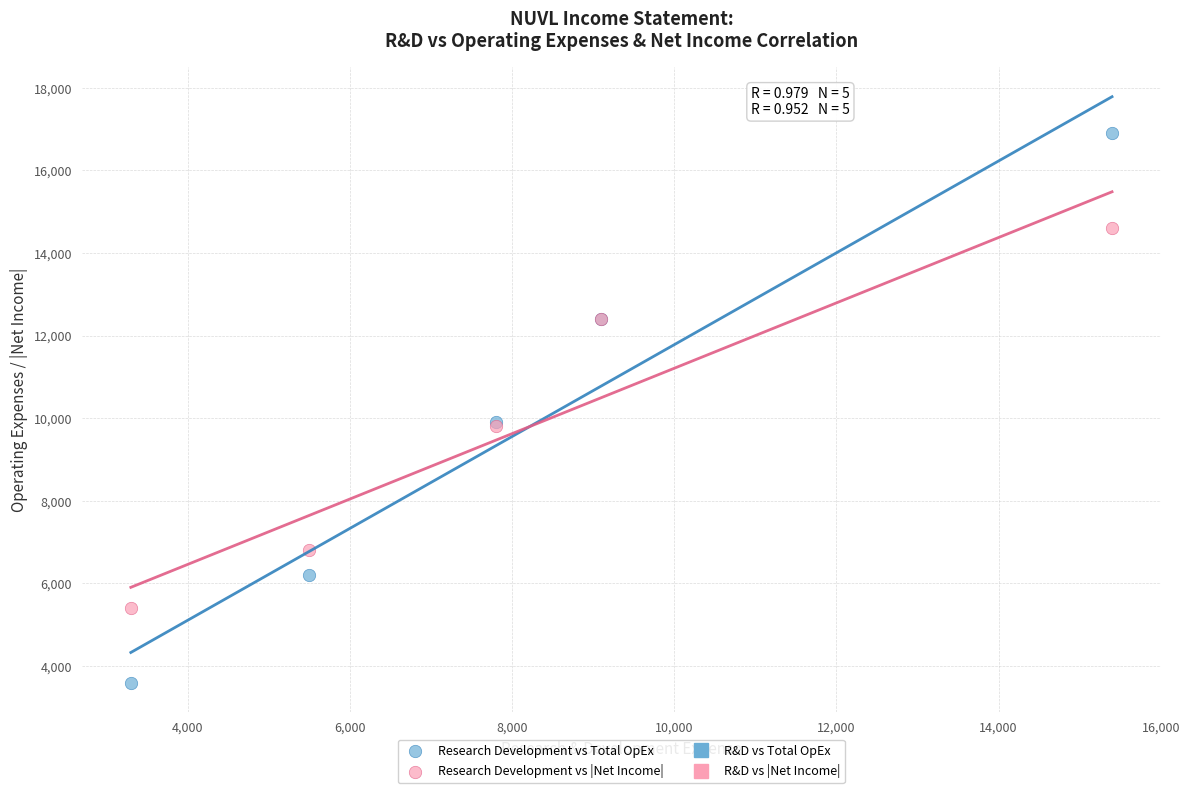

What is the X range (max minus min) for the scatter plot?

12100